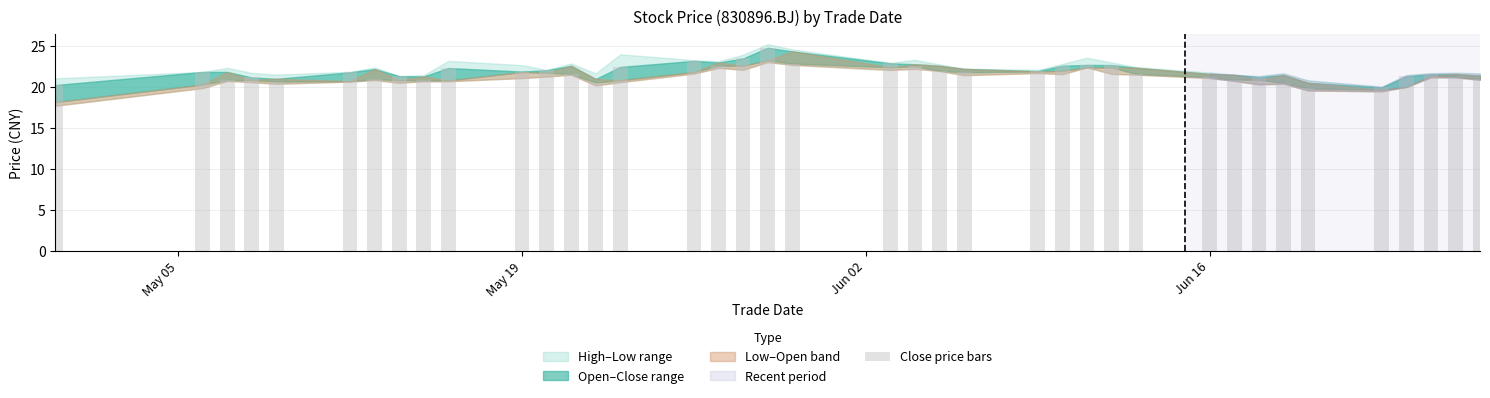

What is the average value?

21.7